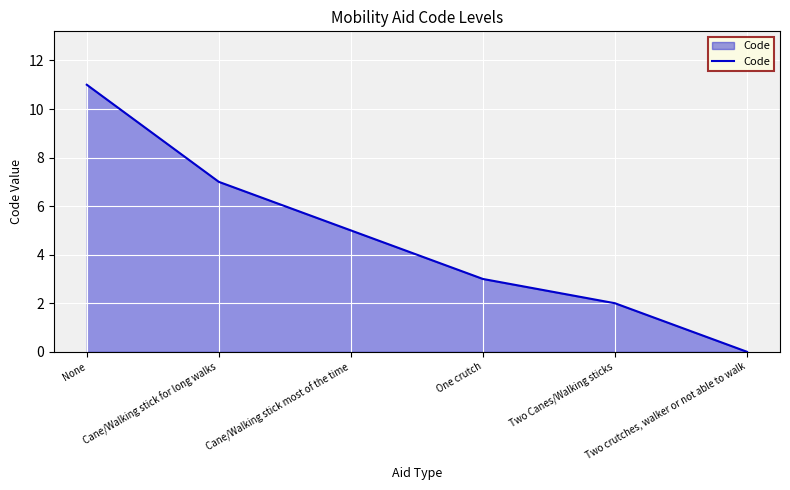

Reading left to right, extract all data points from this chart.

11	7	5	3	2	0